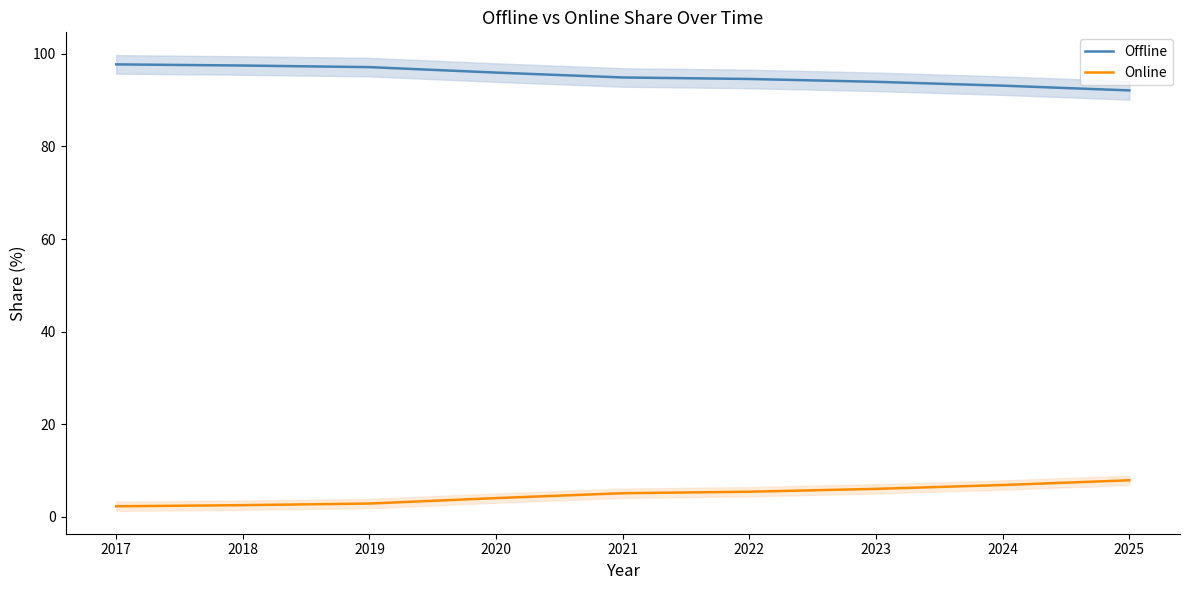

Count the number of data series in this chart.

2